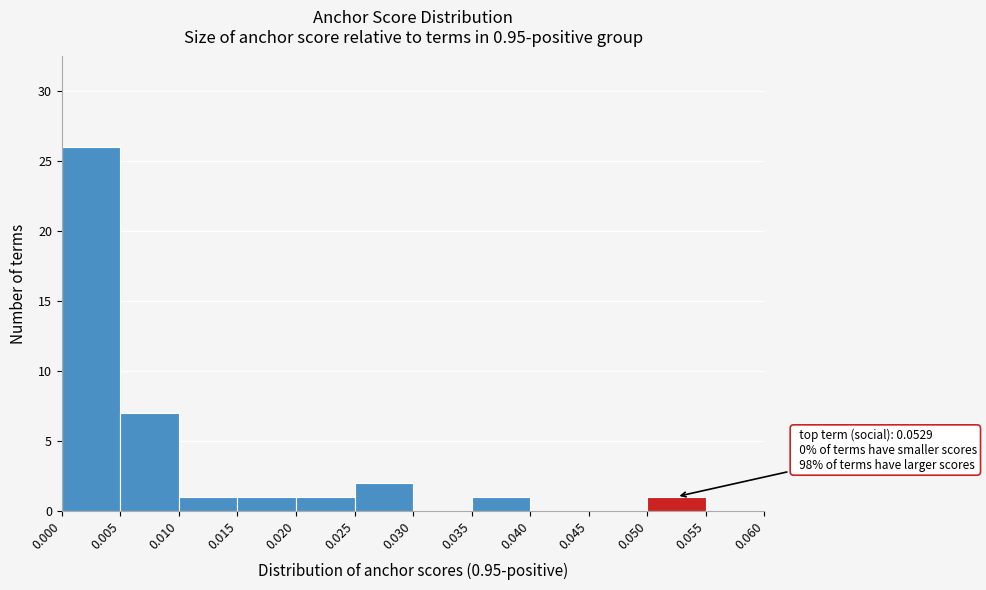

Over which range of the x-axis is the bar tallest?

0.000 to 0.005